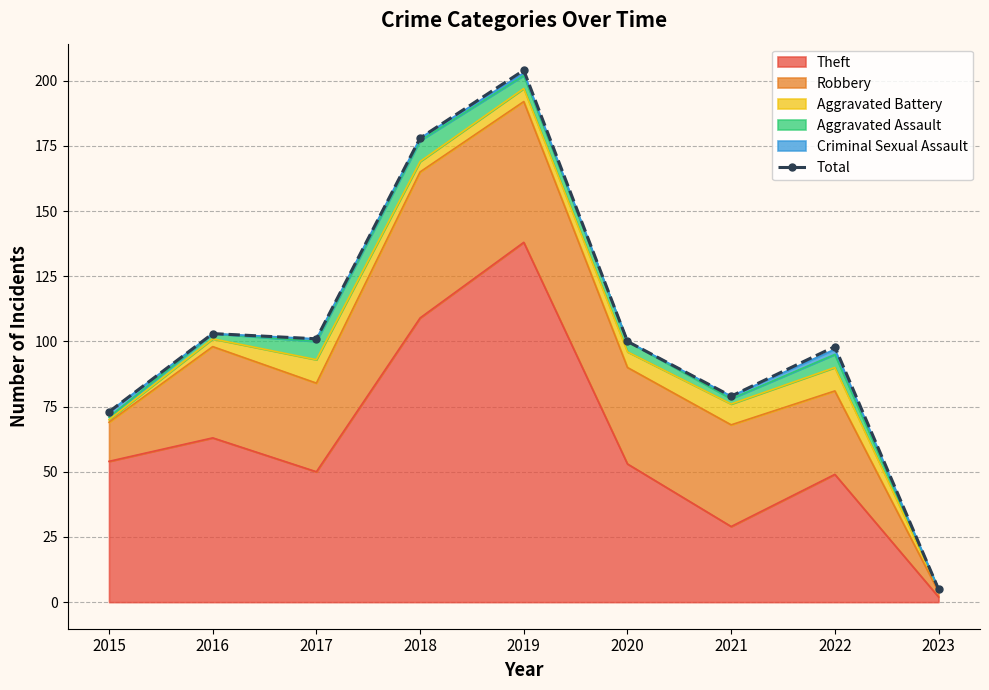

How many interior local peaks (higher than both neighbors) does the data have?

3